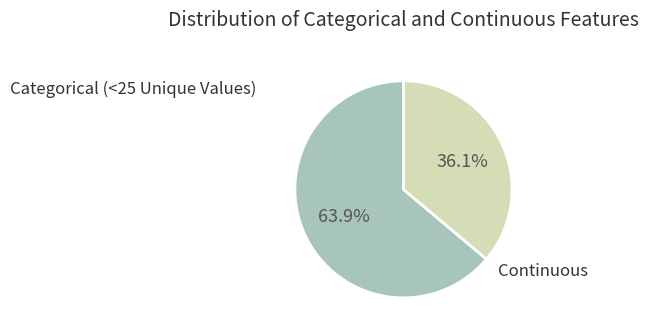

Is there a majority slice in this chart?

Yes